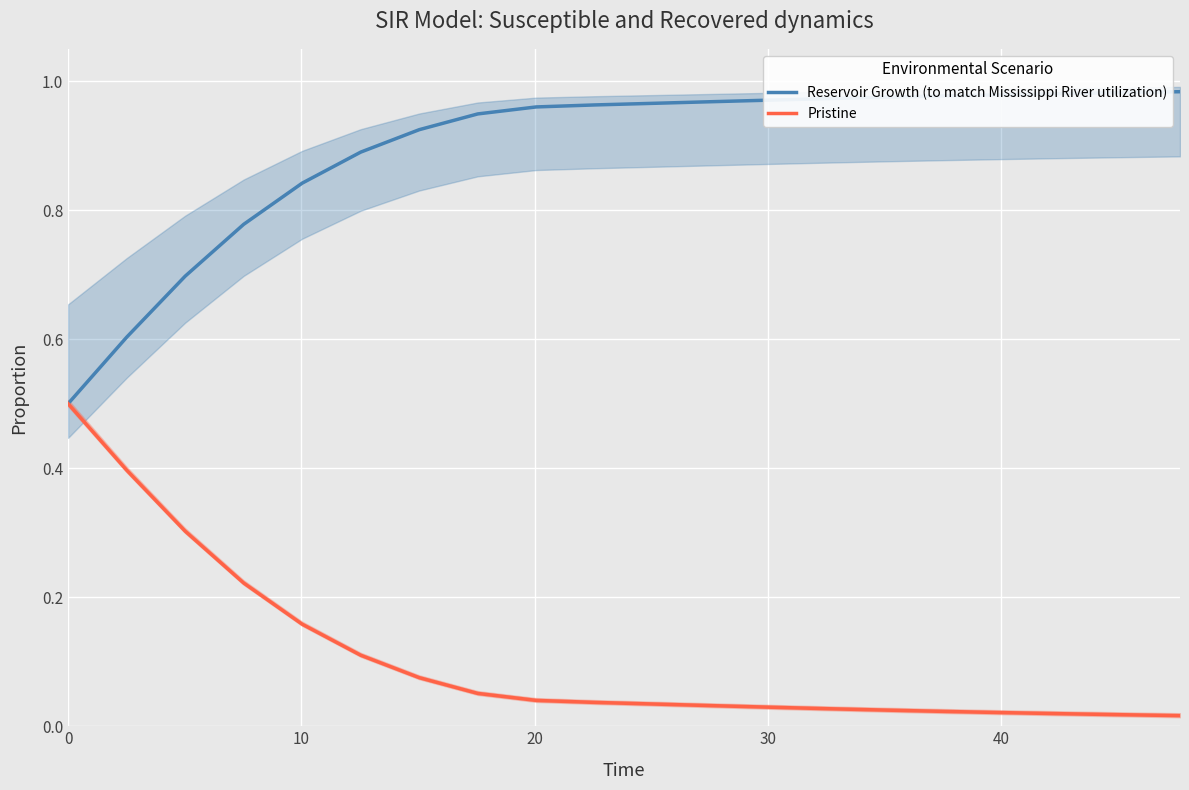

What is the difference between the second highest and minimum values in the Pristine series?

0.4